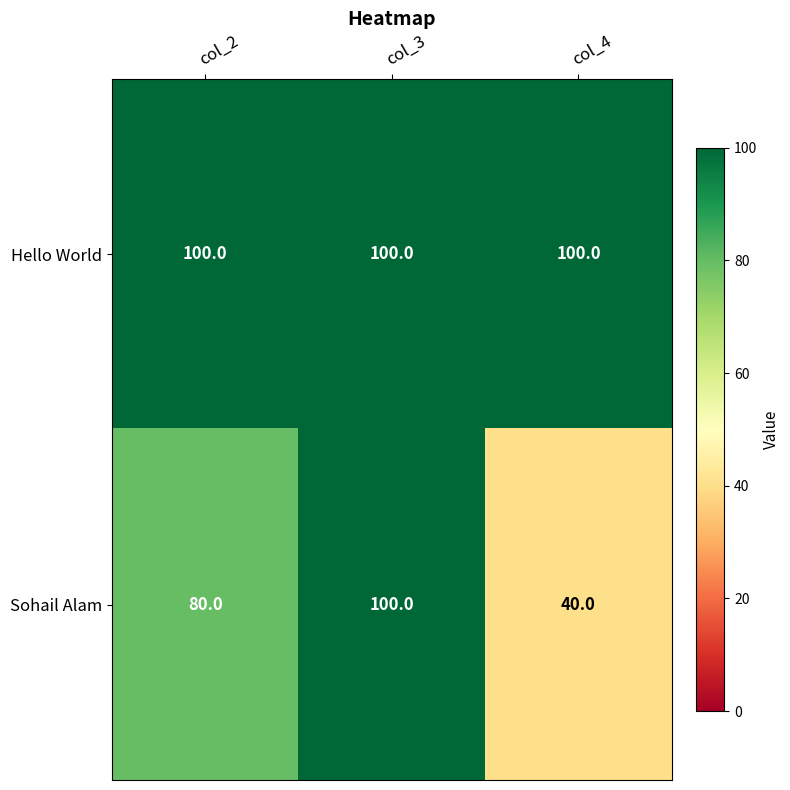

The Sohail Alam series shows 40 at col_4. True or false?

True